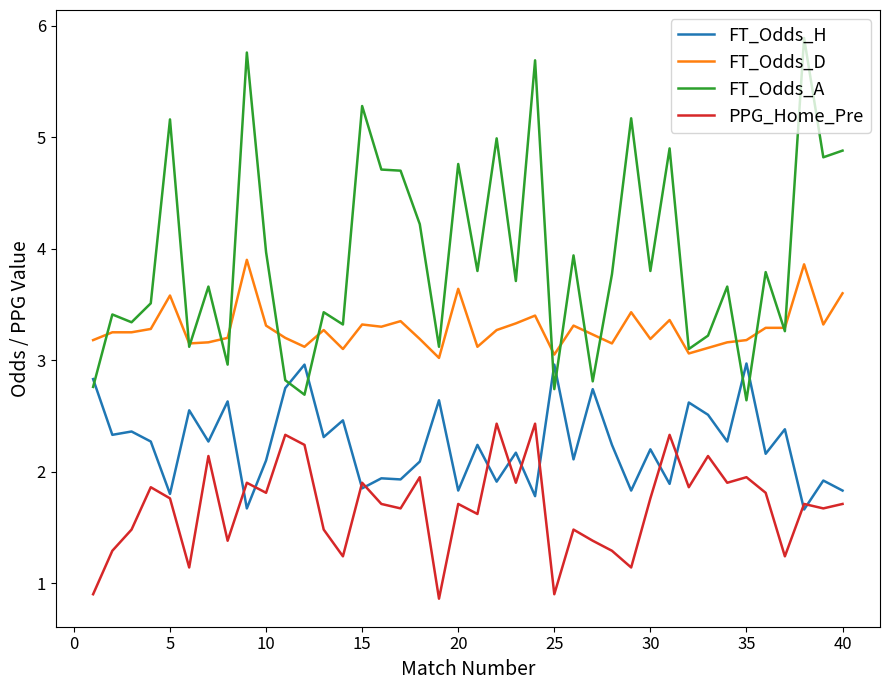

After their last crossing, which series has the higher values: FT_Odds_D or FT_Odds_A?

FT_Odds_A